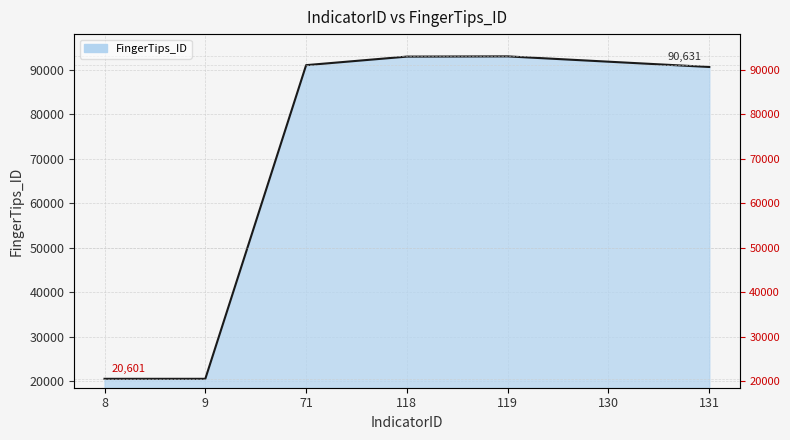

How many lines are shown in the chart?

1